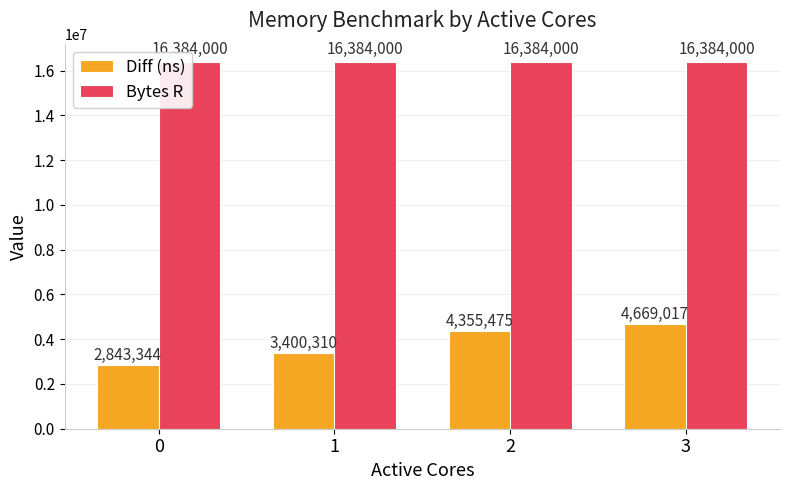

What is the value of the Diff (ns) bar at the 3rd from the left?

4355475